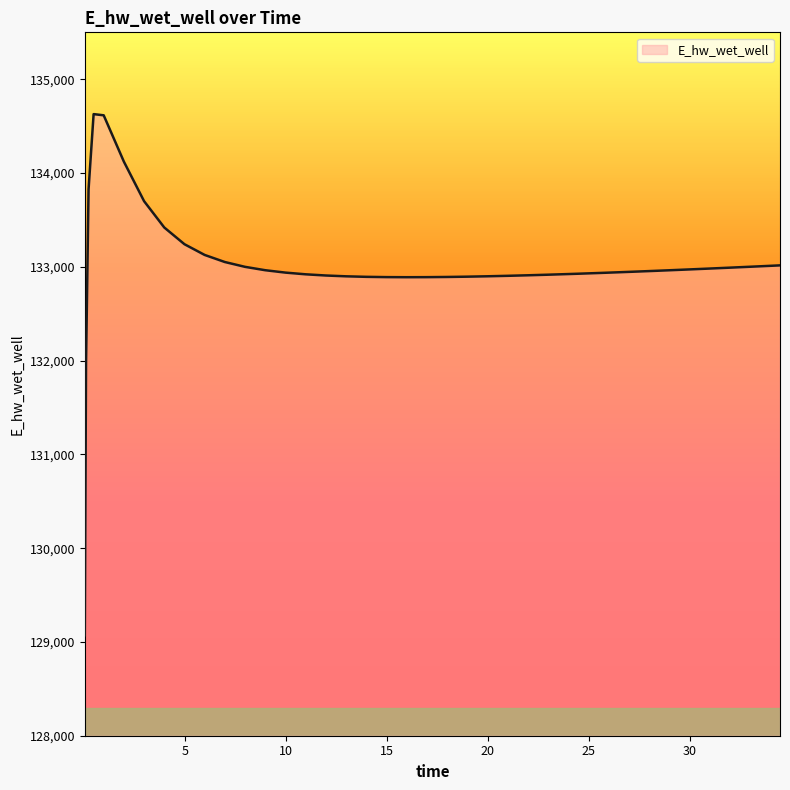

What is the difference between the maximum and minimum values?

5557.7